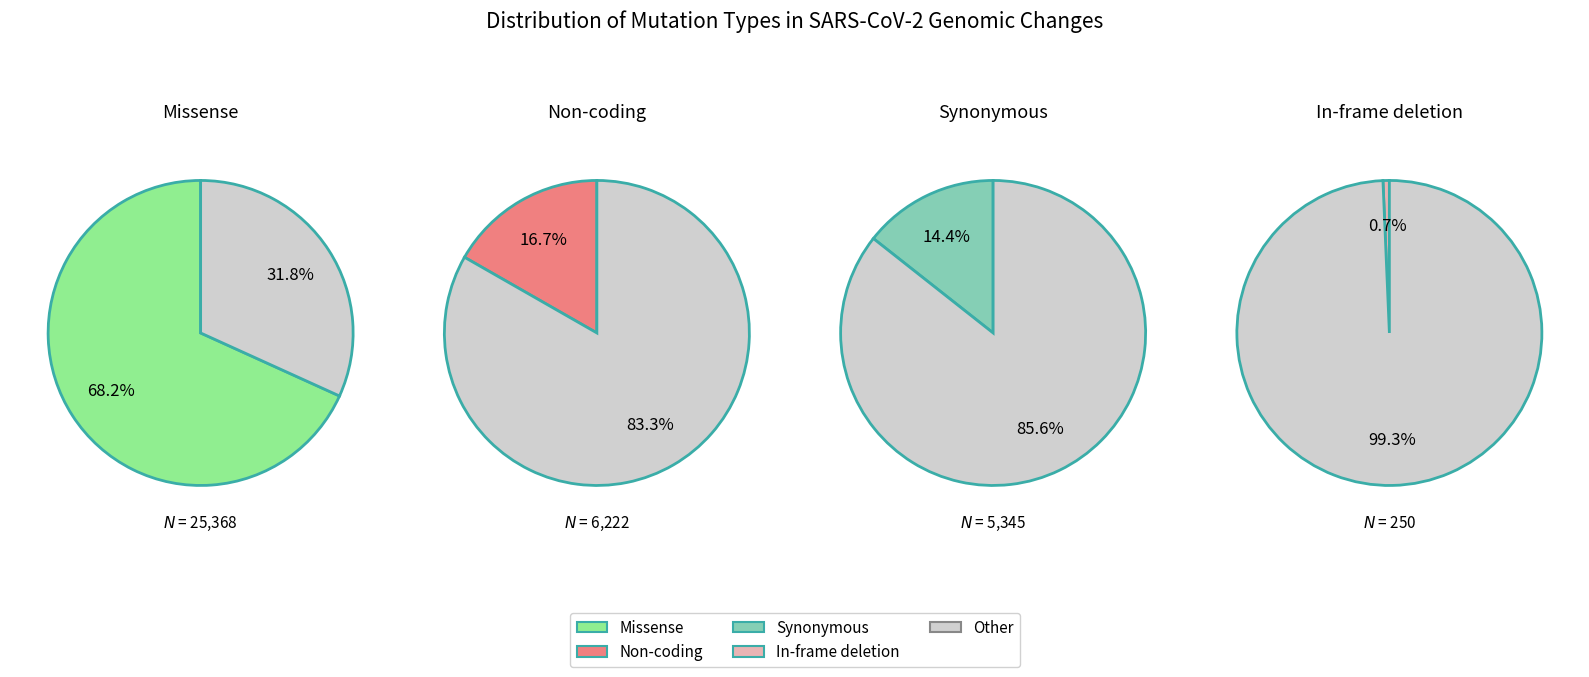

Which slice is the largest?

Missense